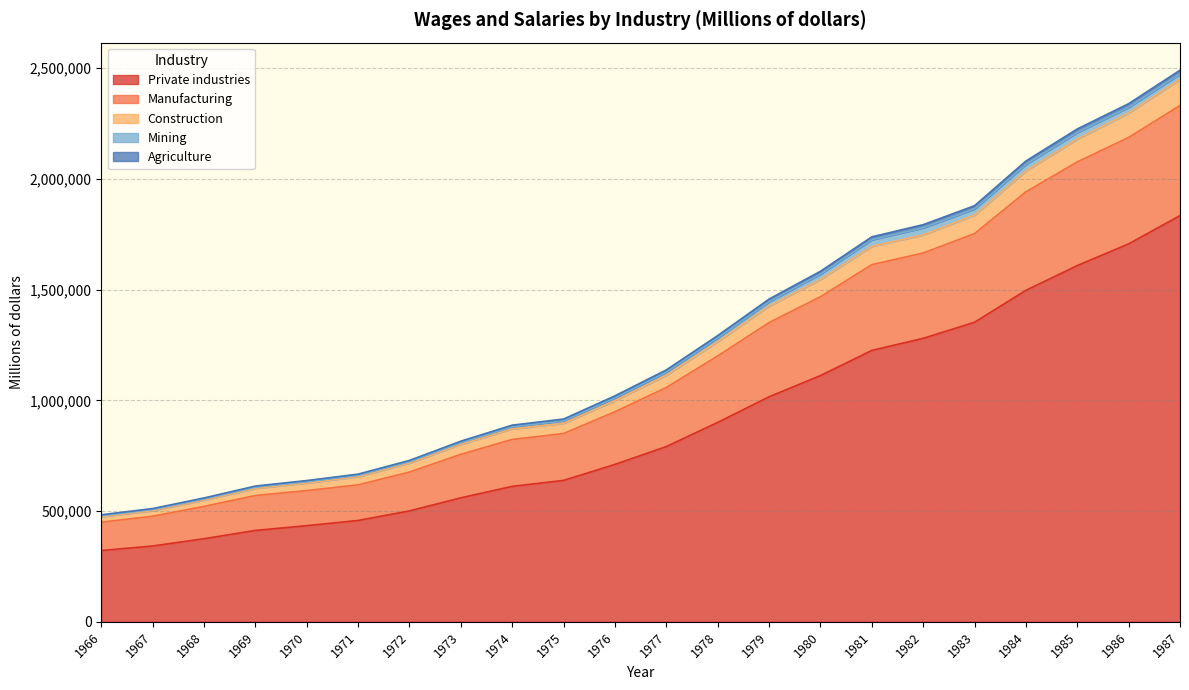

Does the chart display data point markers on the line(s)?

No